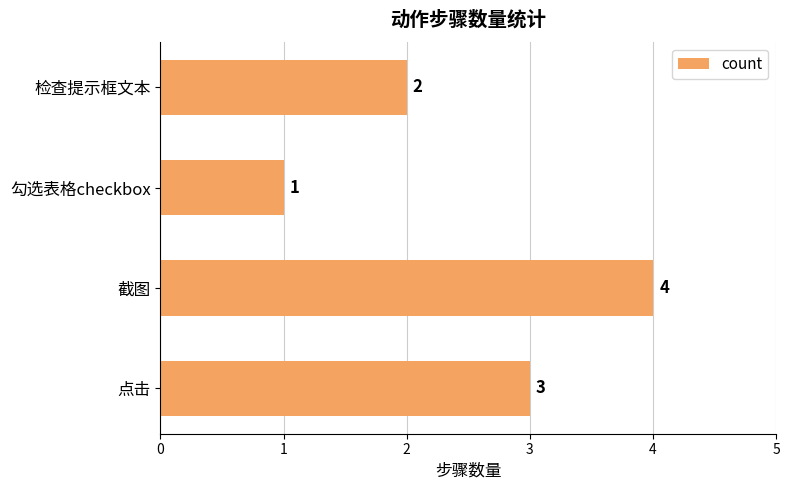

Are the bars horizontal?

Yes